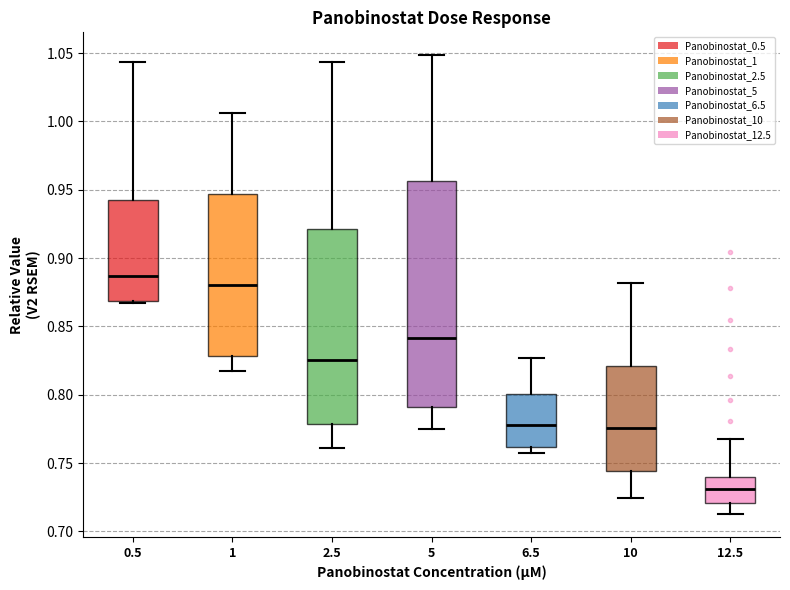

Comparing the boxes themselves (not the whiskers), which one is the tallest?

5